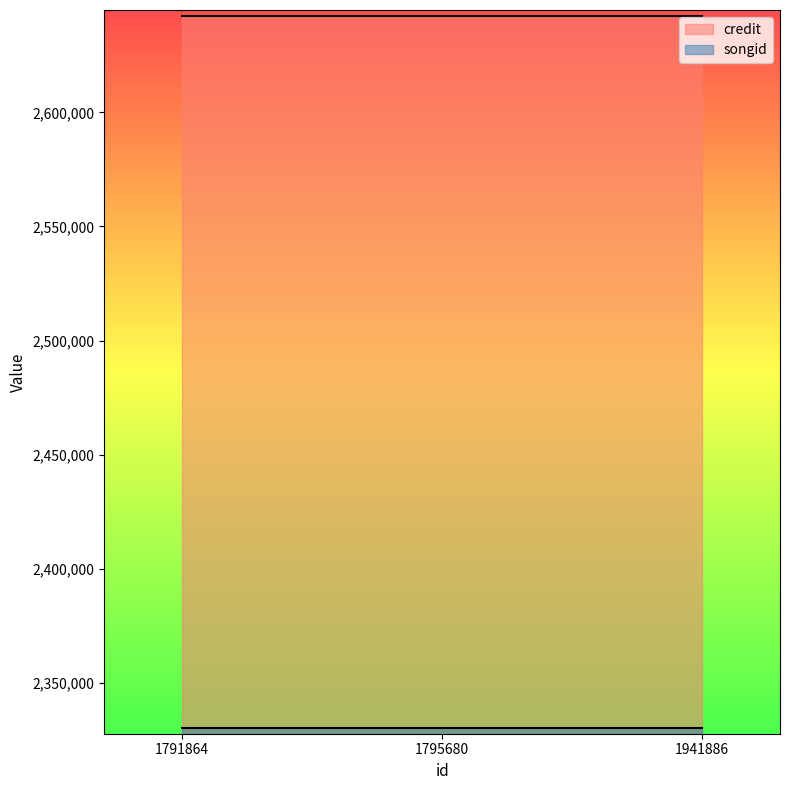

Which series has the widest spread of values?

credit